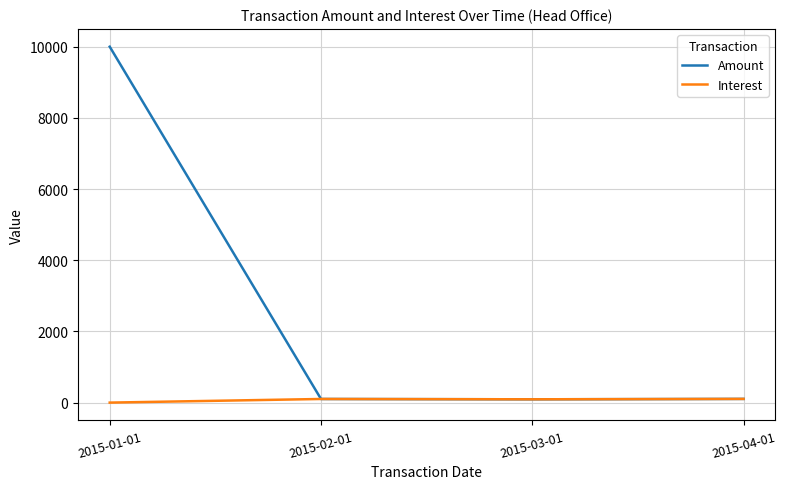

What is the difference between the maximum and minimum values in the Interest series?

103.9